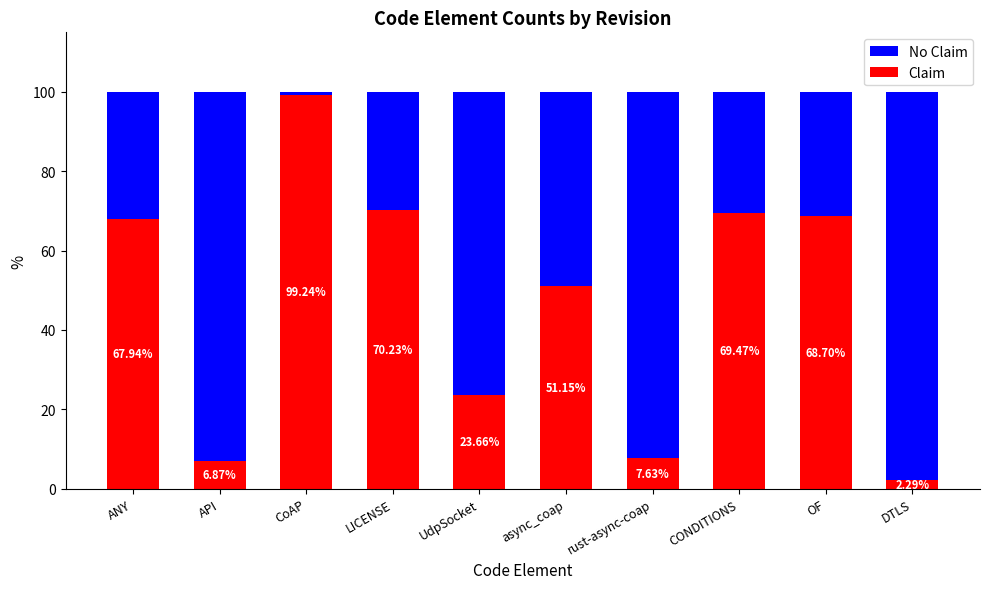

What are all the series names shown in the legend?

No Claim, Claim